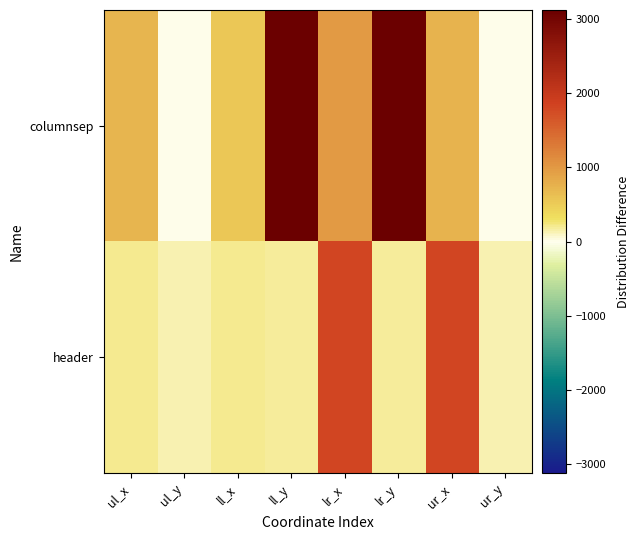

Between lr_y and ll_x, which is larger?

lr_y